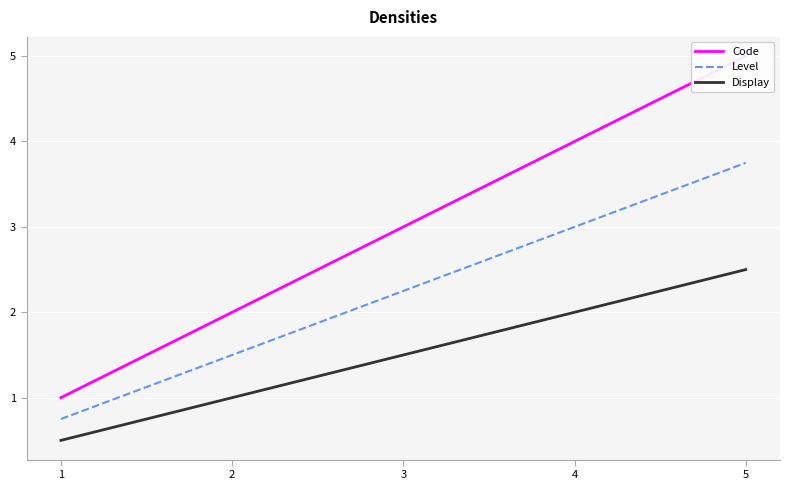

Is it true that Level equals 3.8 at 5?

True